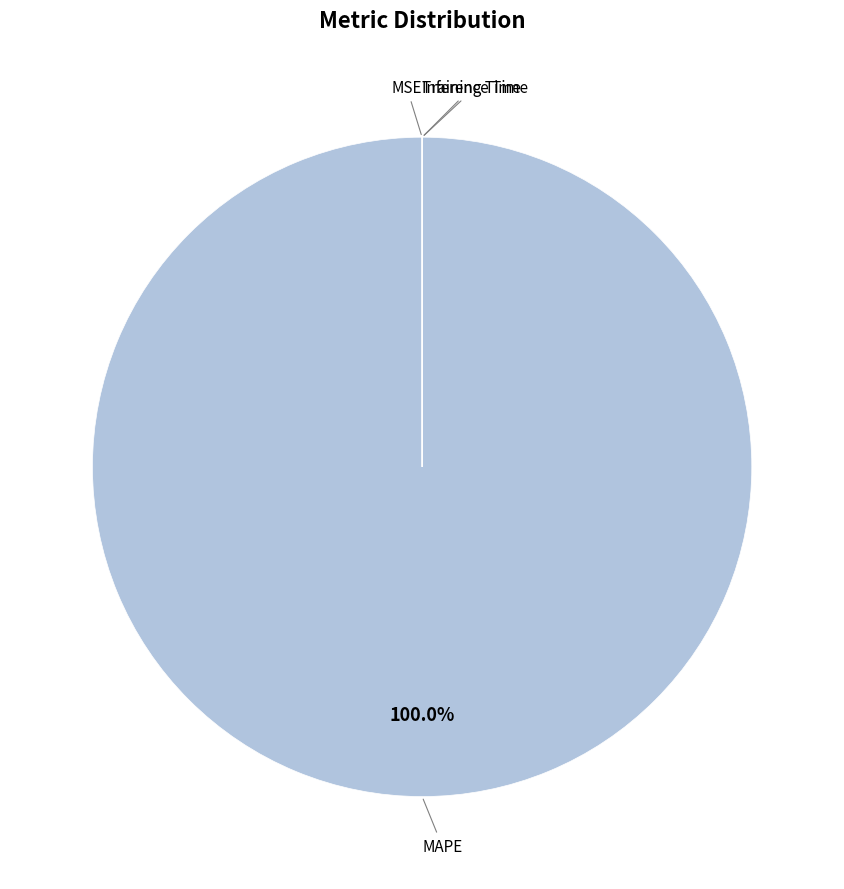

Is there a majority slice in this chart?

Yes